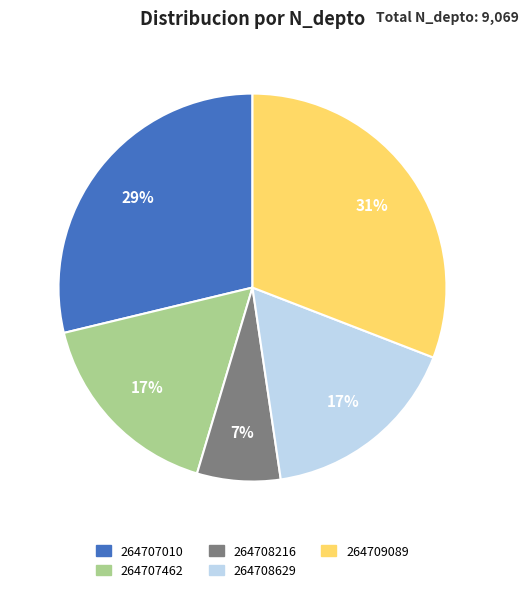

Between 264709089 and 264708629, which is larger?

264709089